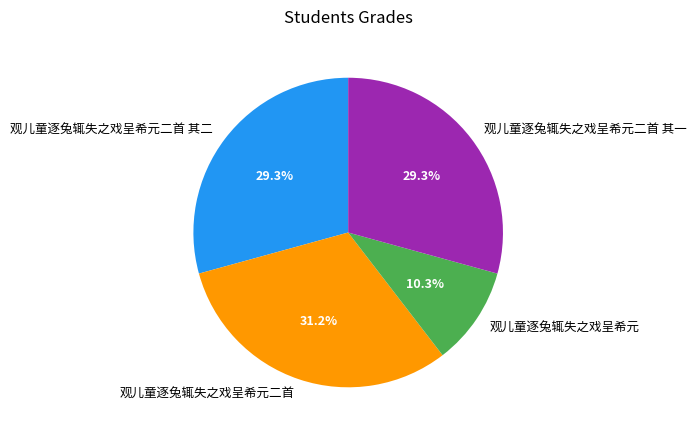

True or false: 观儿童逐兔辄失之戏呈希元二首 其二 accounts for 38% of the total.

False